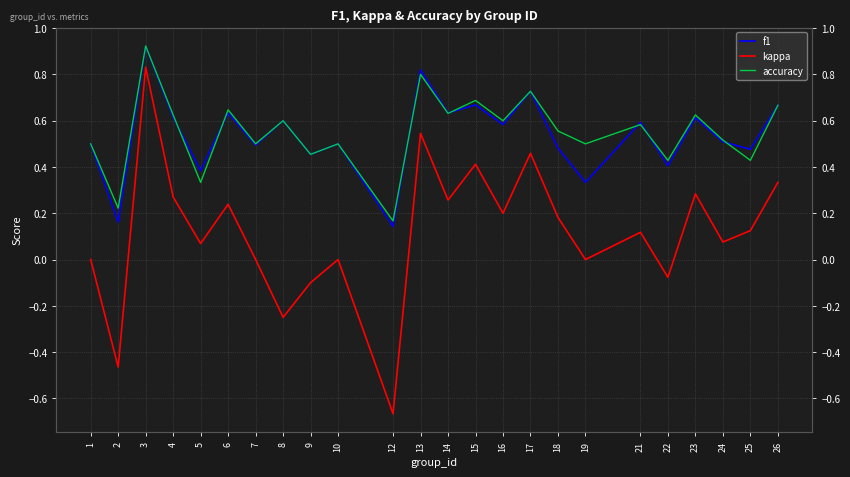

How many lines are shown in the chart?

3